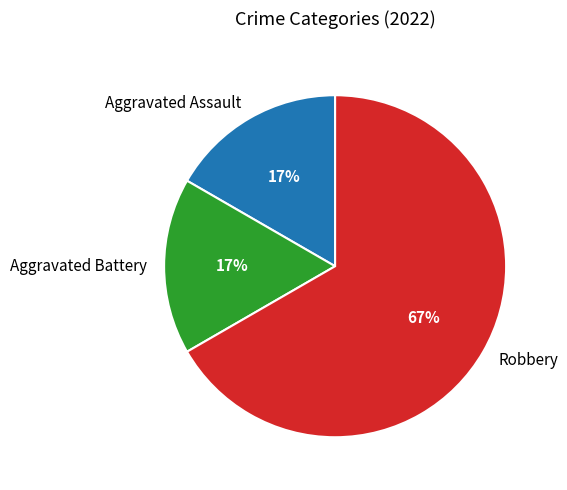

Count the number of slices in the pie.

3